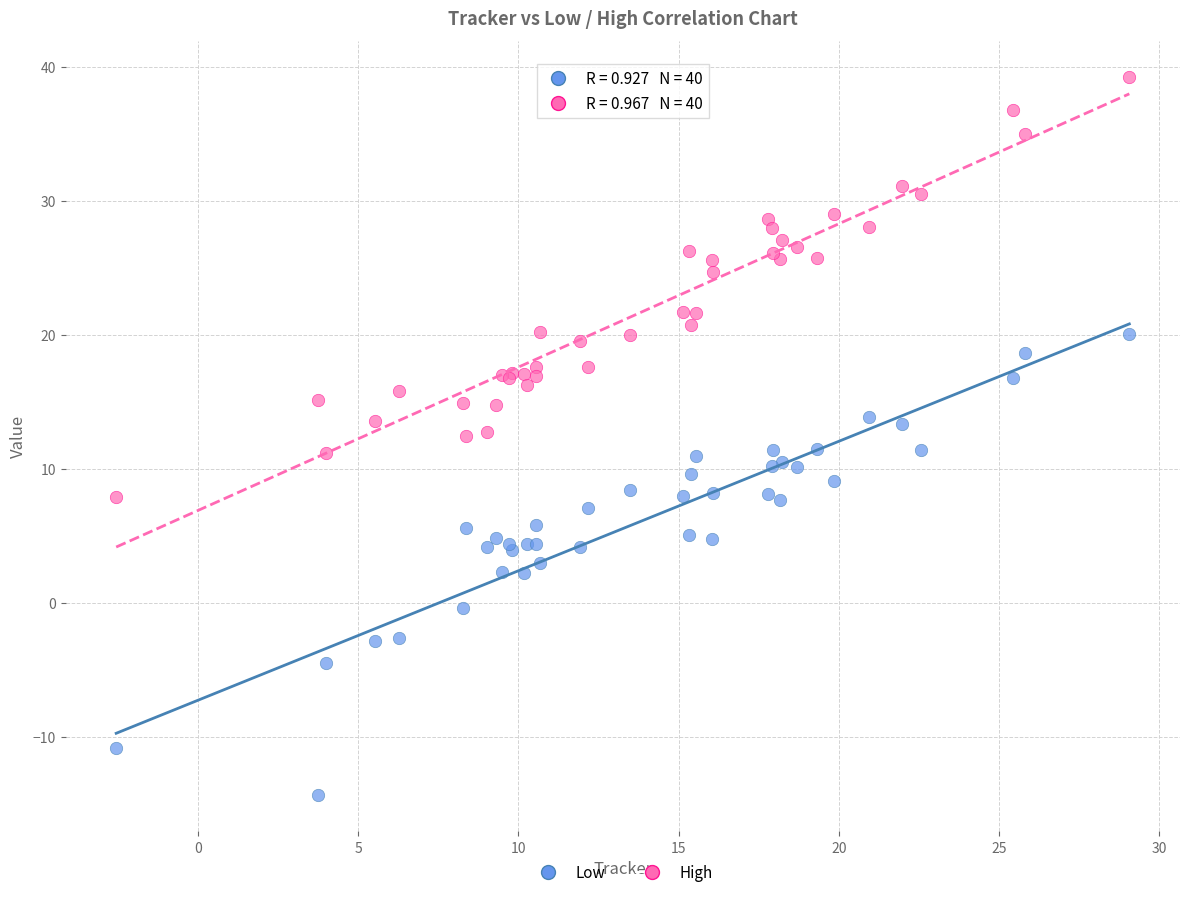

What are all the series names shown in the legend?

Low, High